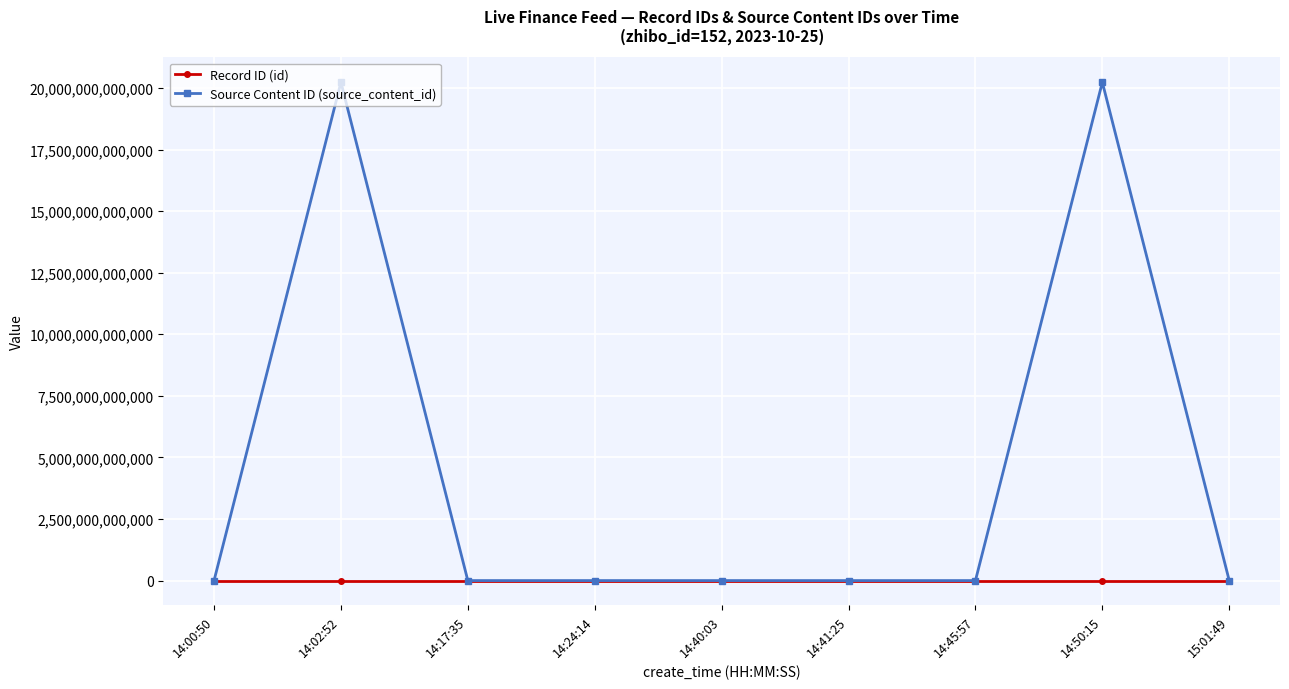

Which series has the largest total across all categories?

Source Content ID (source_content_id)